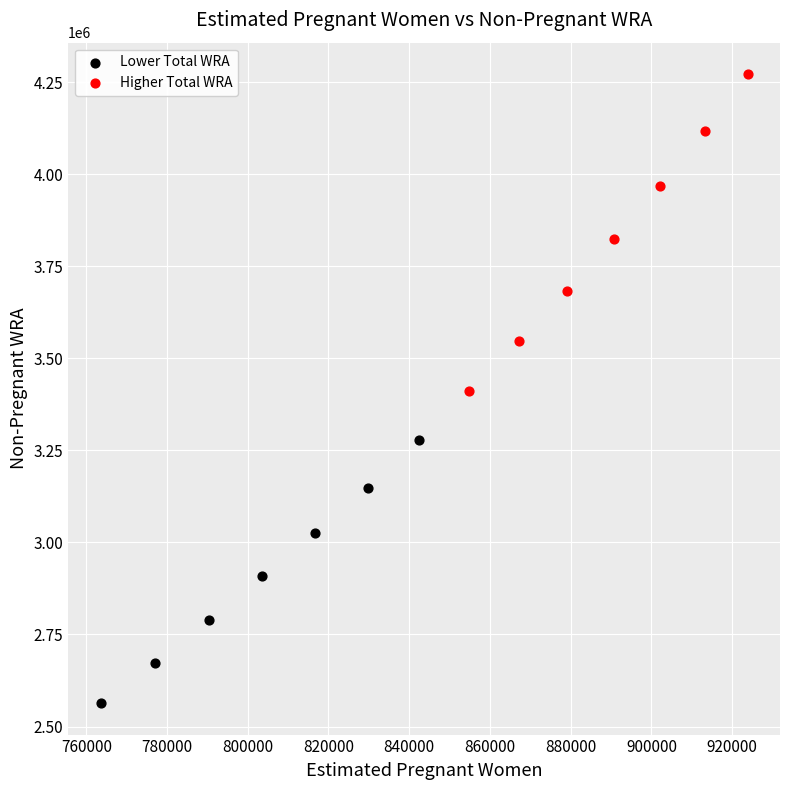

Which series reaches the minimum Y coordinate?

Lower Total WRA